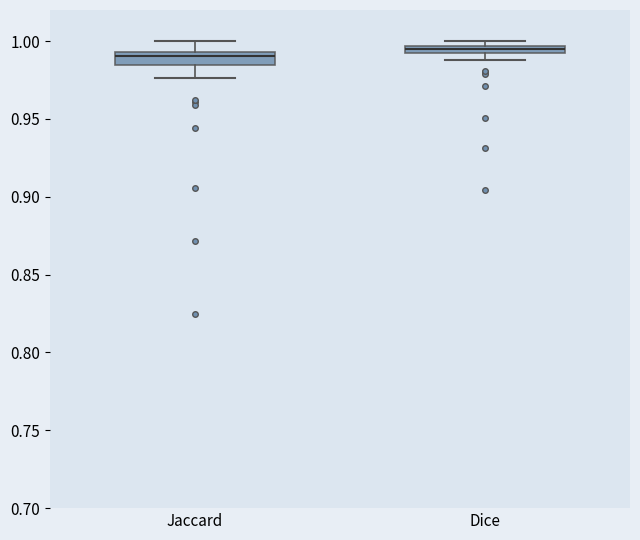

Where does the upper whisker of the box for Jaccard end on the y-axis? The values are not printed on the chart, so give them approximately, as read against the axis.

1.000